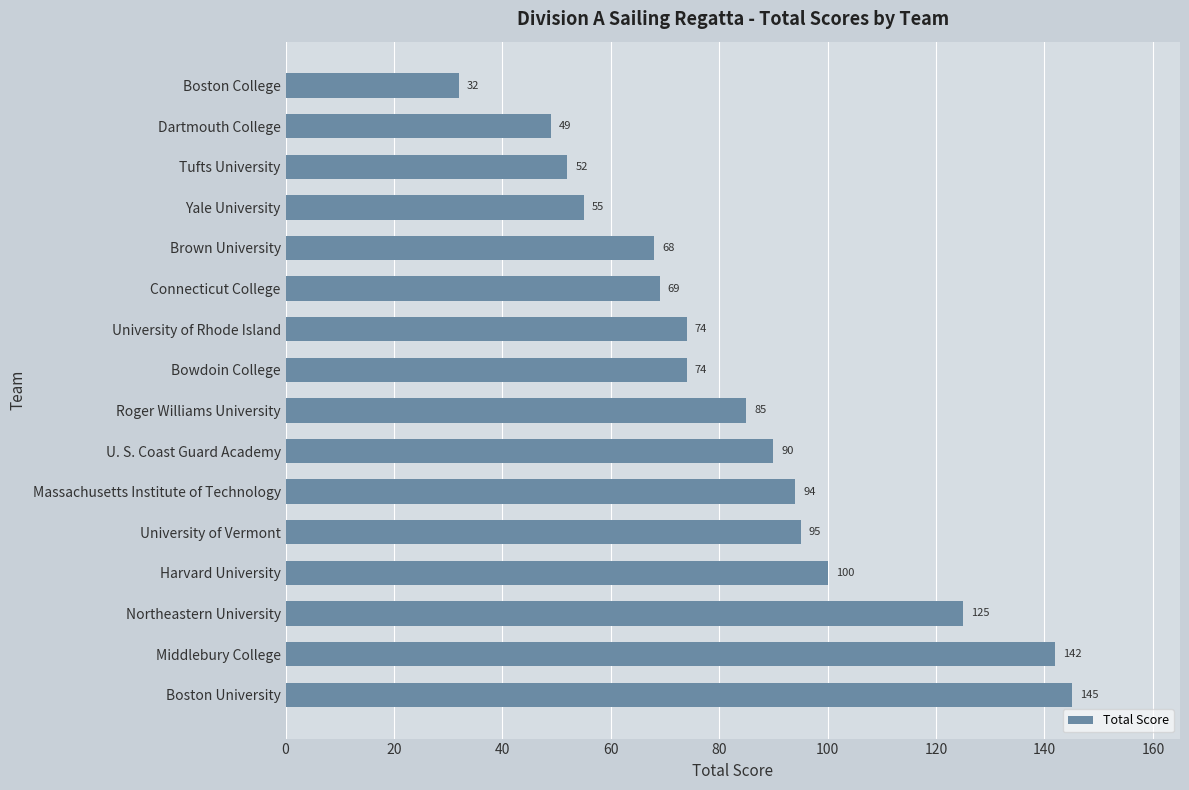

What is the label of the 3rd bar from the top?

Tufts University